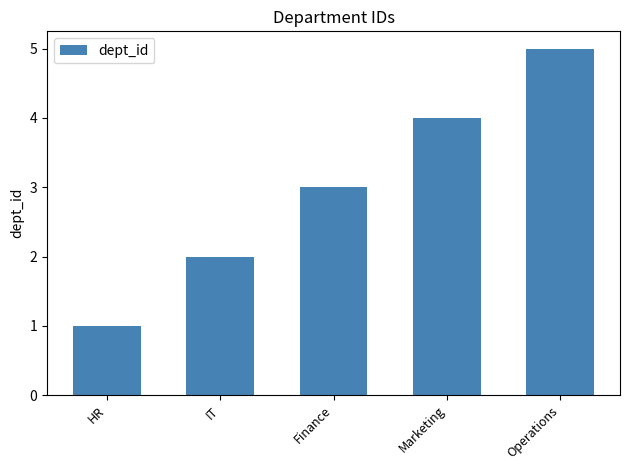

List the labels in order of value, smallest first.

HR, IT, Finance, Marketing, Operations